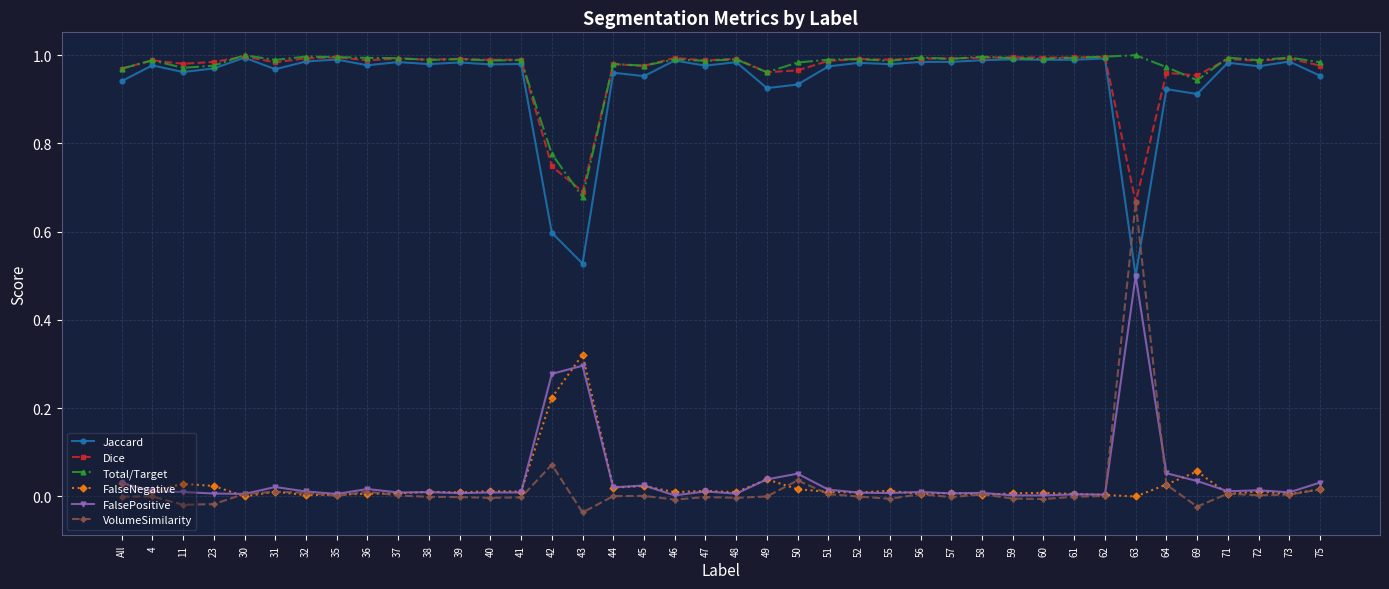

Is it true that Dice equals 1.0 at 30?

True